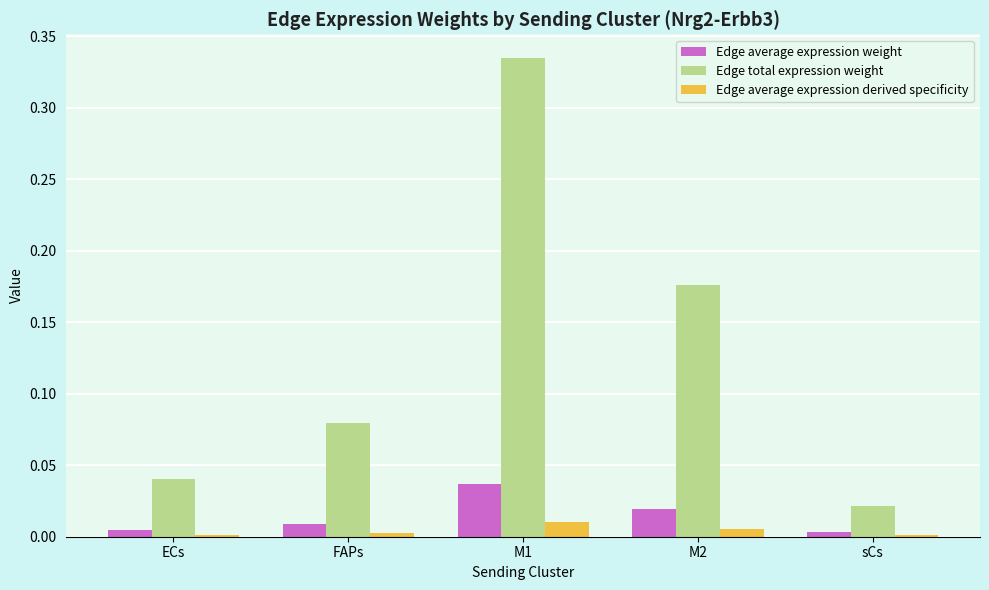

Which series changed the most between ECs and M1?

Edge total expression weight